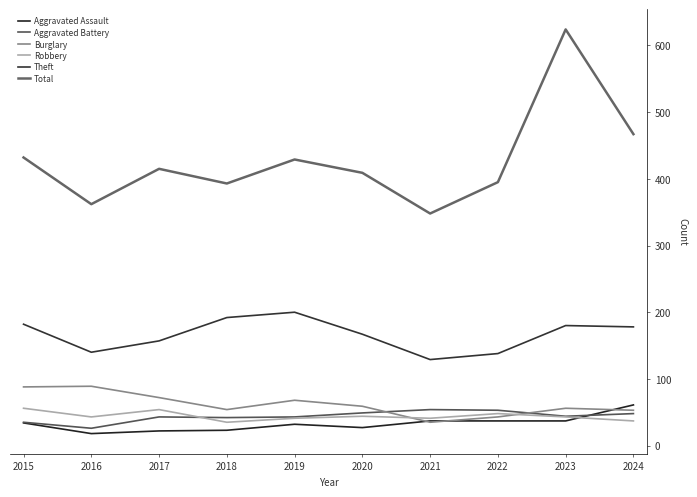

What is the smallest value displayed?

18